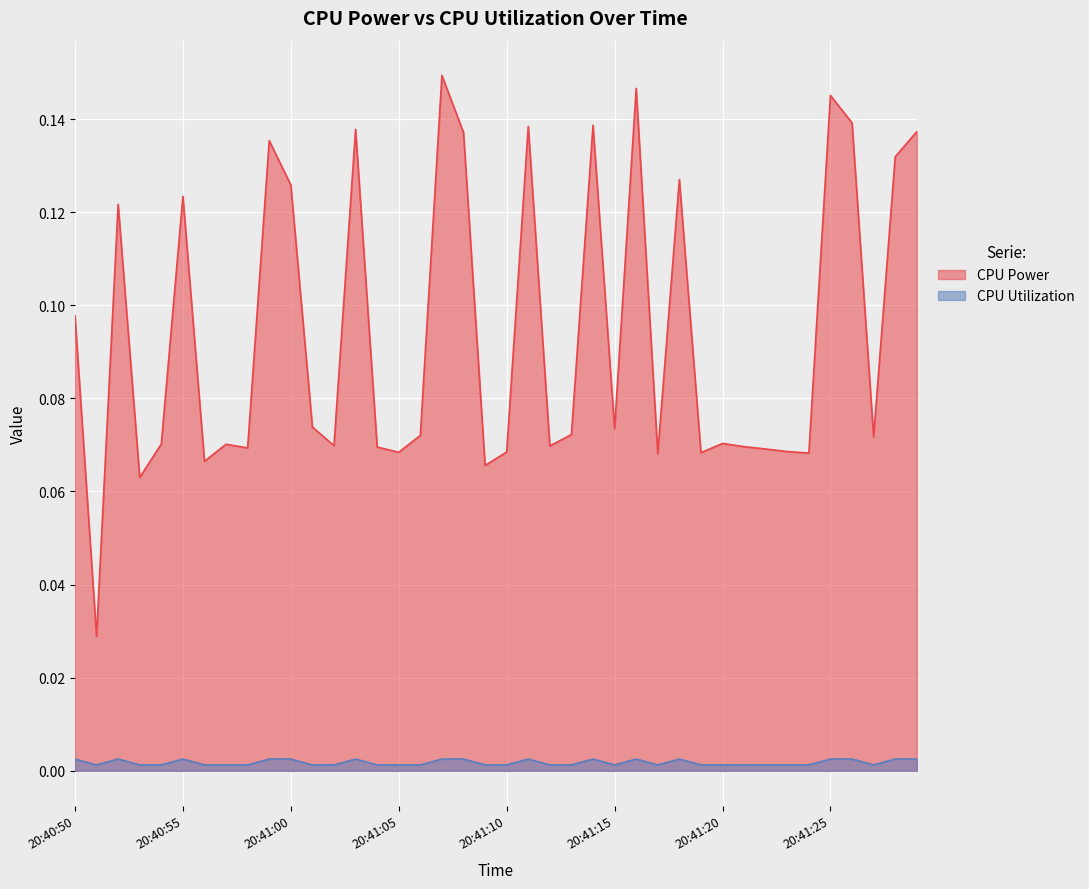

How many categories are shown in the chart?

40